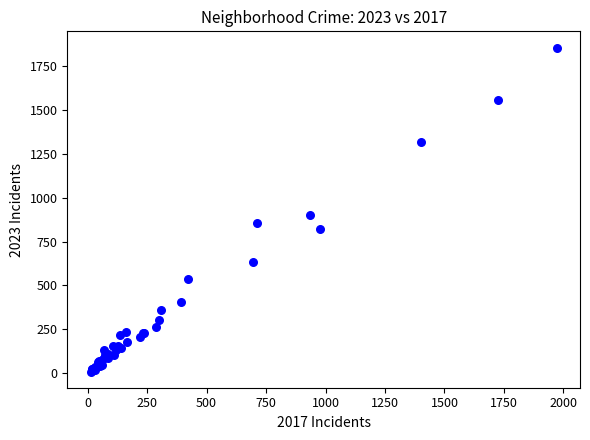

What Y value in the scatter plot is closest to 932?

901